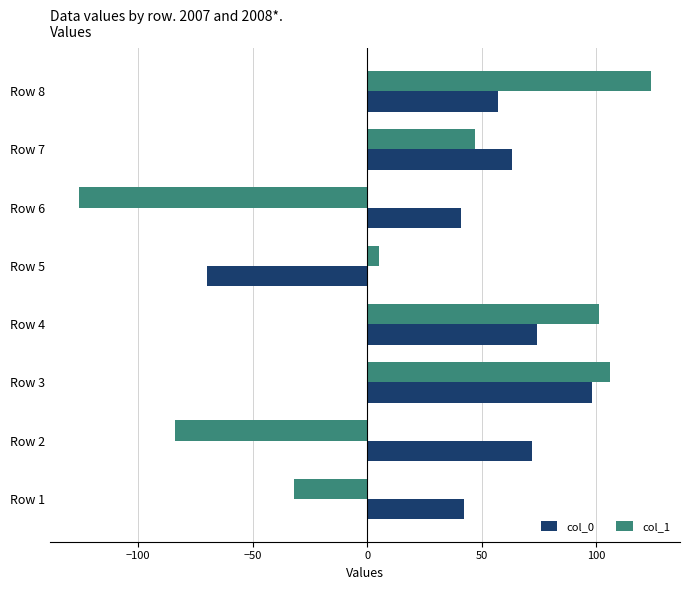

Which series has the largest range (max minus min)?

col_1